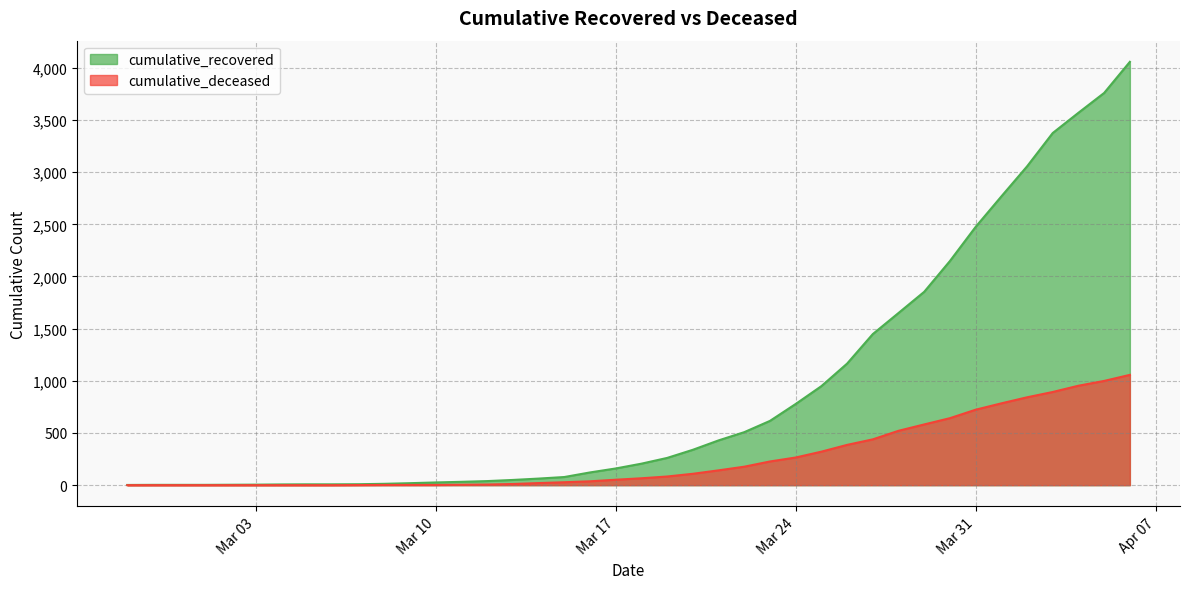

True or false: cumulative_deceased and cumulative_recovered cross at least once.

False